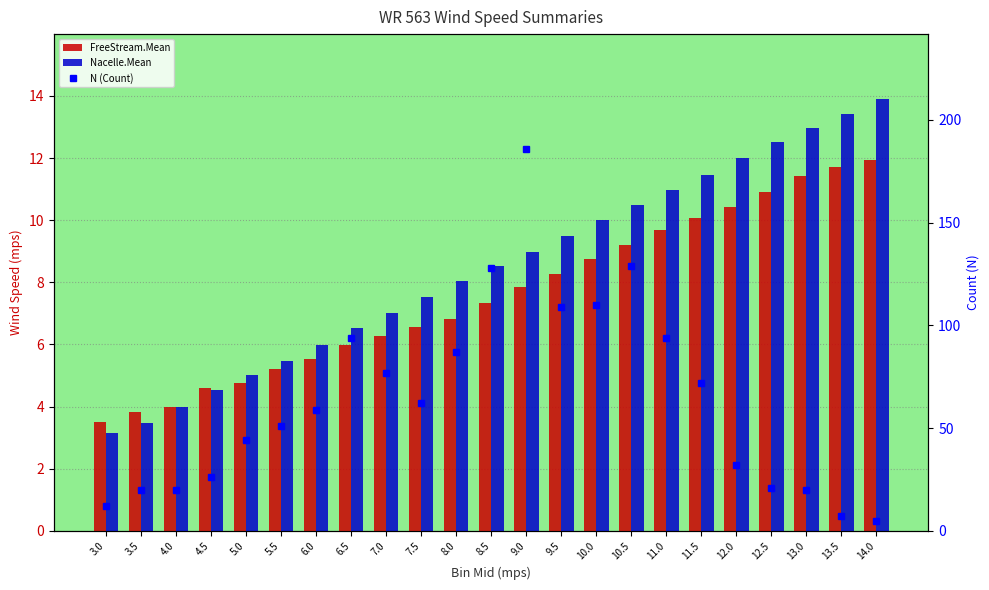

Which category has the highest value in the Nacelle.Mean series?

14.0